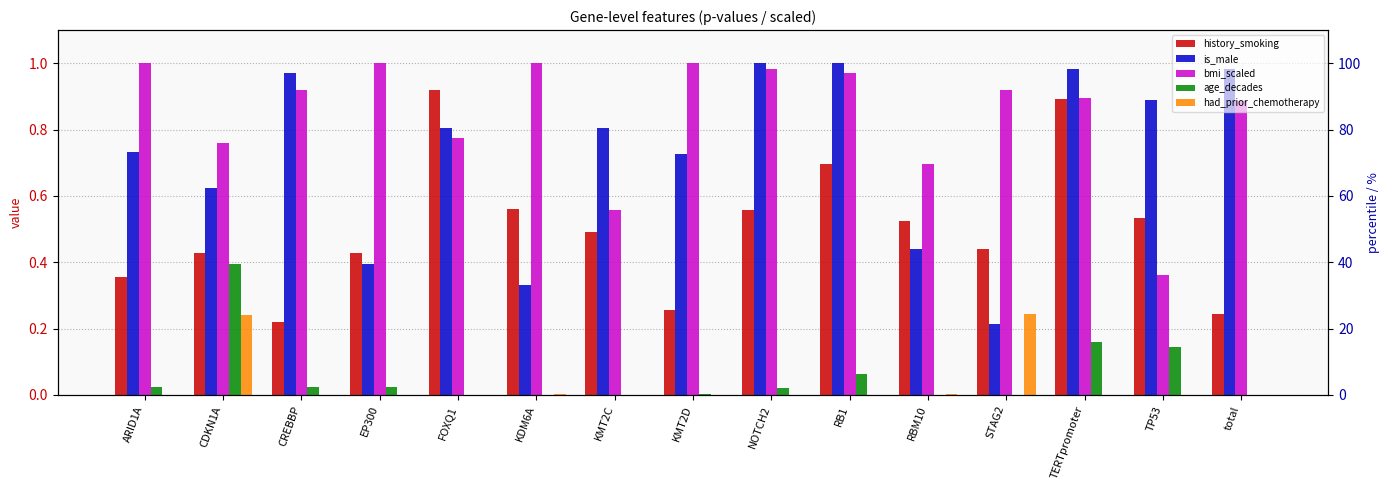

Which has a higher value, total or CDKN1A?

CDKN1A